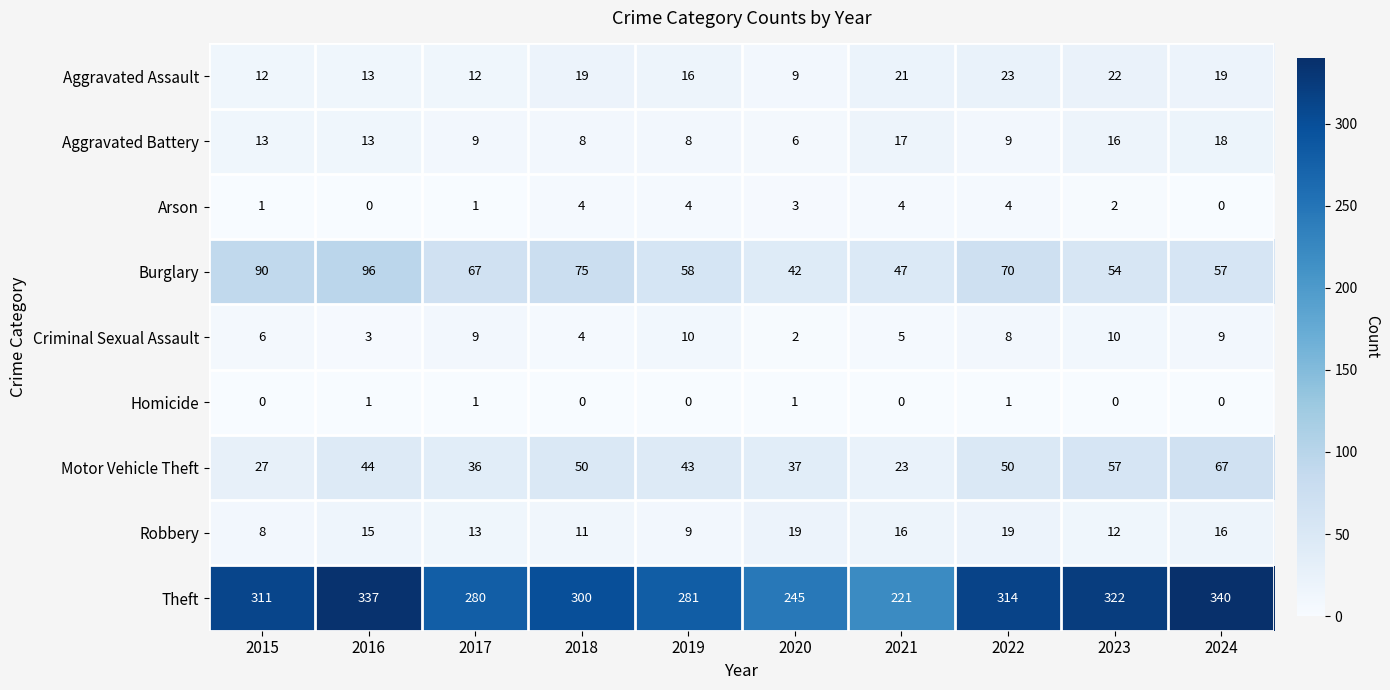

True or false: Burglary has a value of 124 at 2015.

False